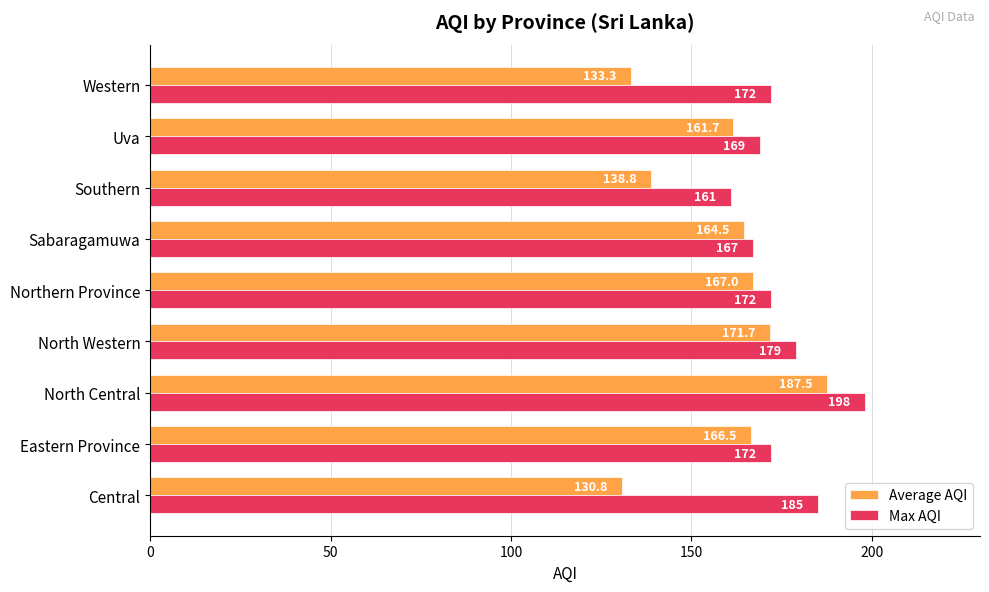

How many distinct data groups are displayed?

2